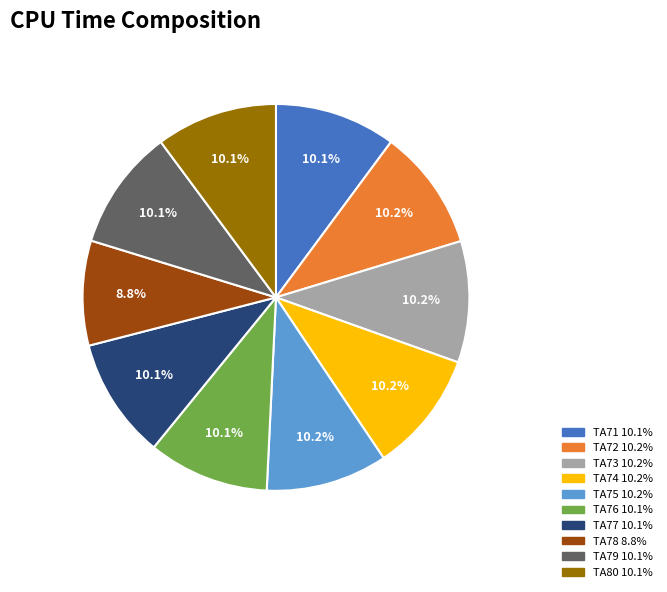

How many slices are in this pie chart?

10